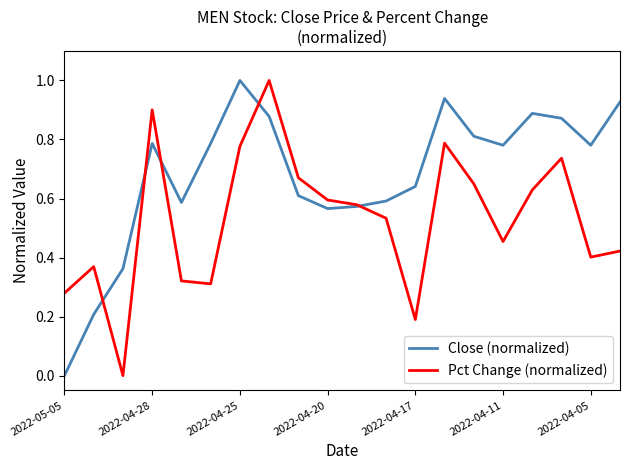

Rank the series by their average value, from highest to lowest.

Close (normalized), Pct Change (normalized)